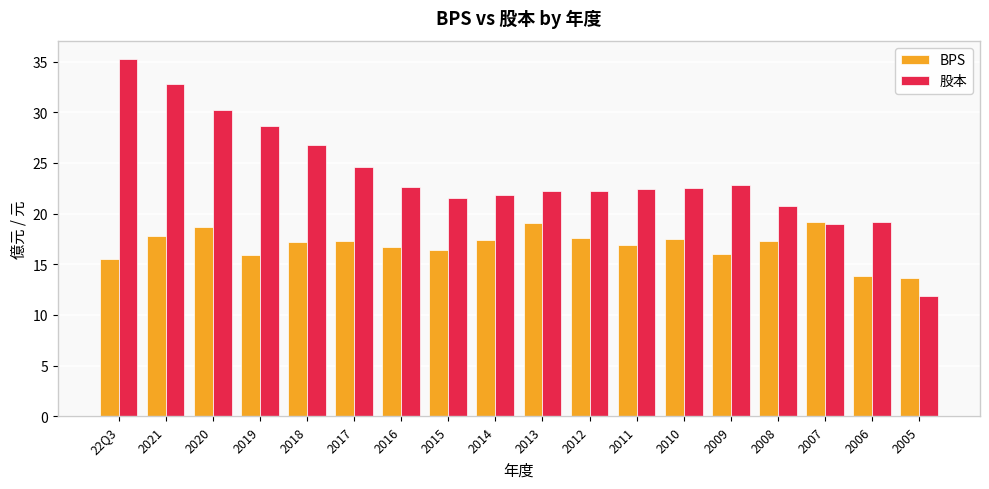

How many data points does each series have?

18